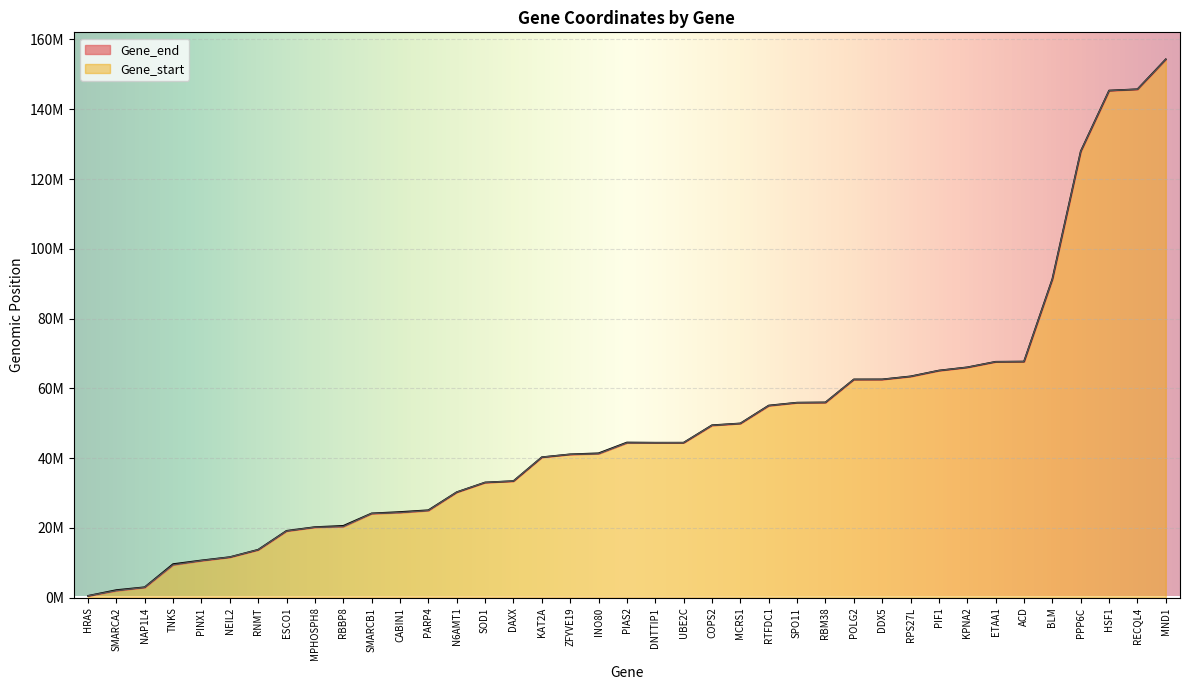

True or false: Gene_end has a value of 9639856 at TNKS.

True